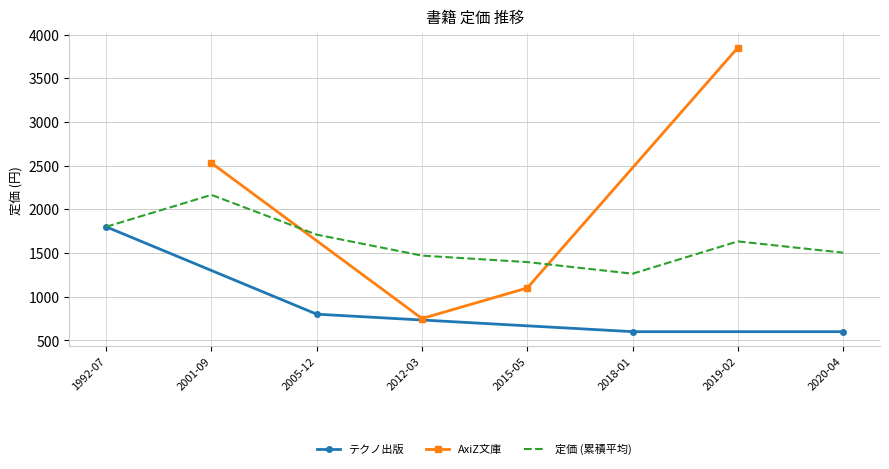

What is the value of the テクノ出版 point at the 1st from the left?

1800